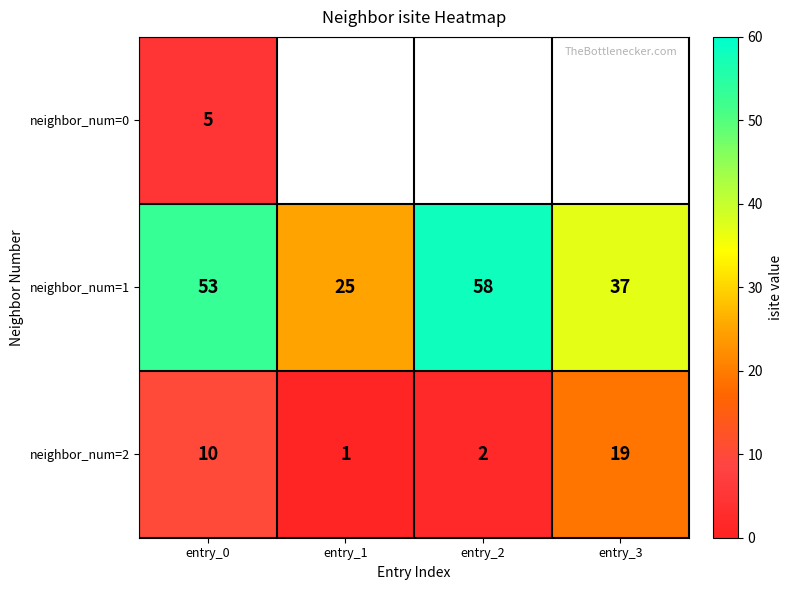

The value of neighbor_num=0 at entry_0 is 5. True or false?

True